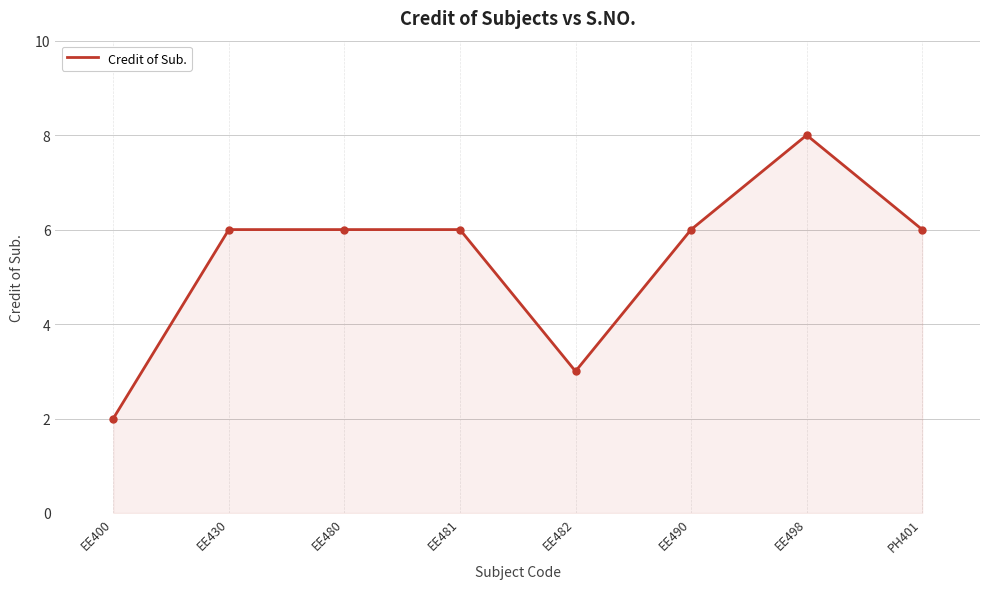

Which category has the lowest value across all series?

EE400